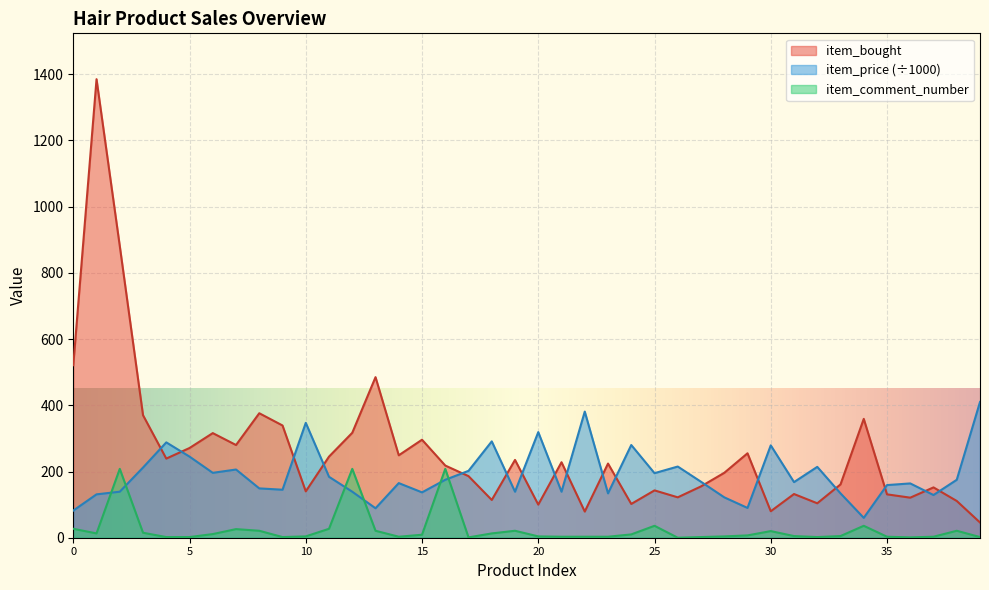

Rank the series by their average value, from lowest to highest.

item_comment_number, item_price (÷1000), item_bought